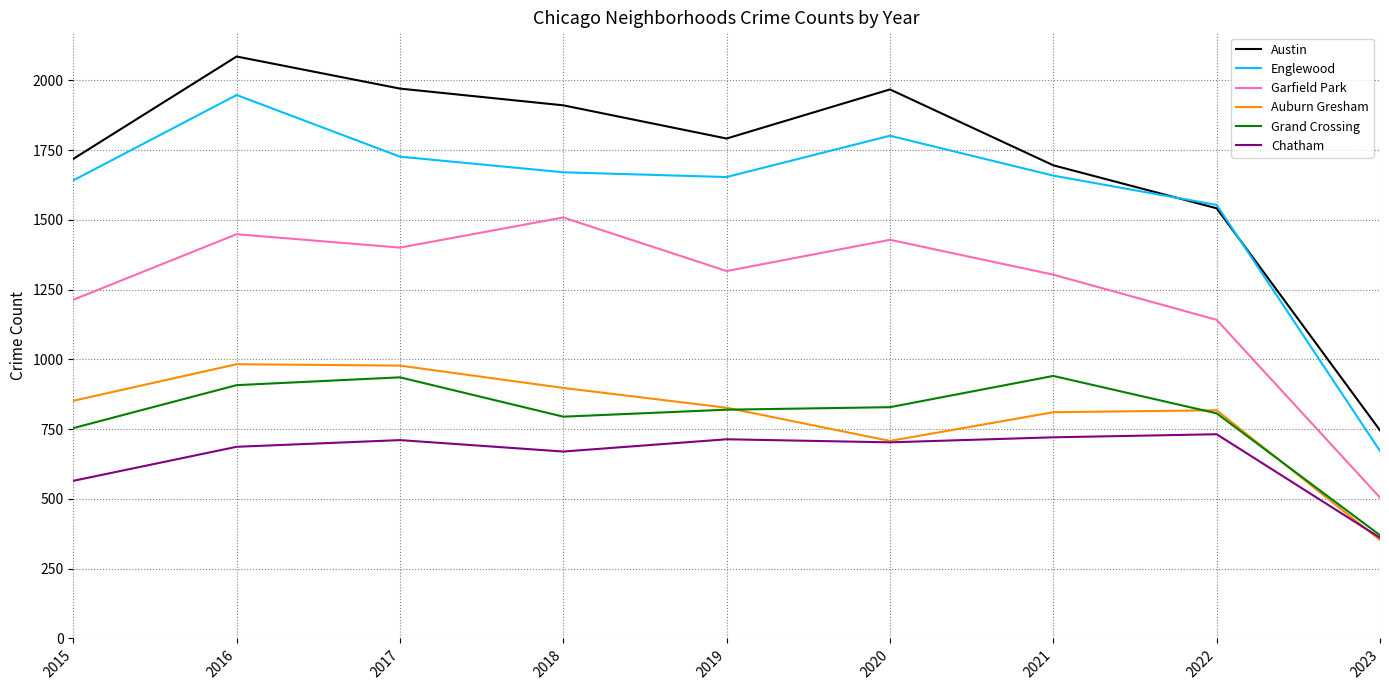

What is the greatest value displayed?

2086